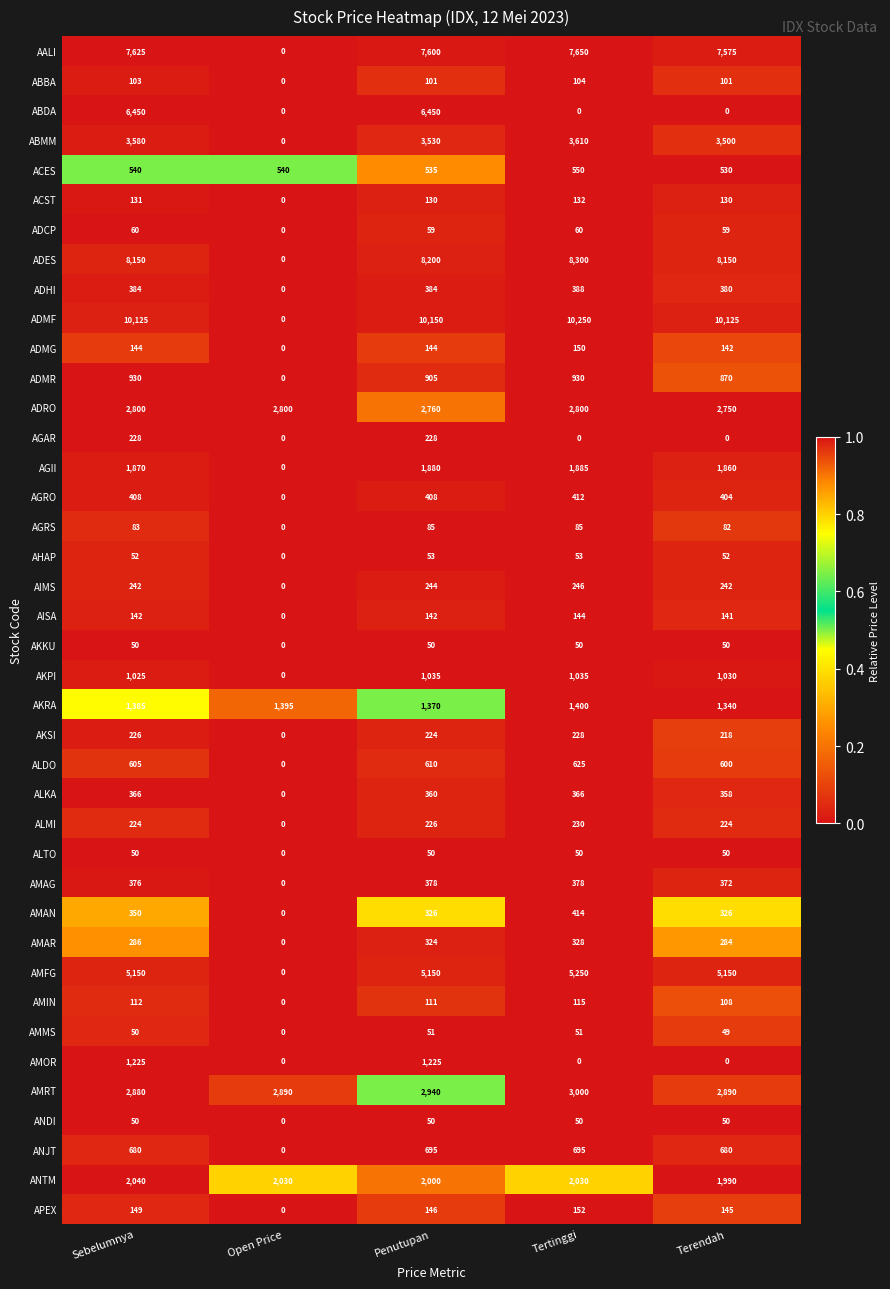

The value of AMFG at Terendah is 1897. True or false?

False